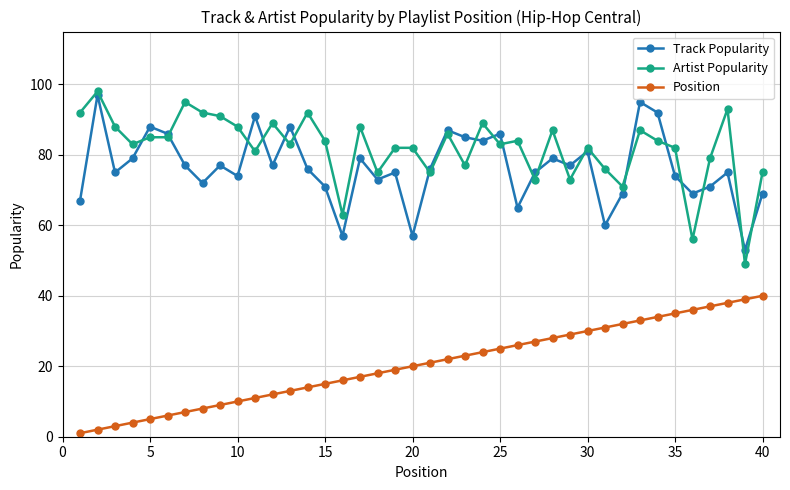

Which series has the widest spread of values?

Artist Popularity